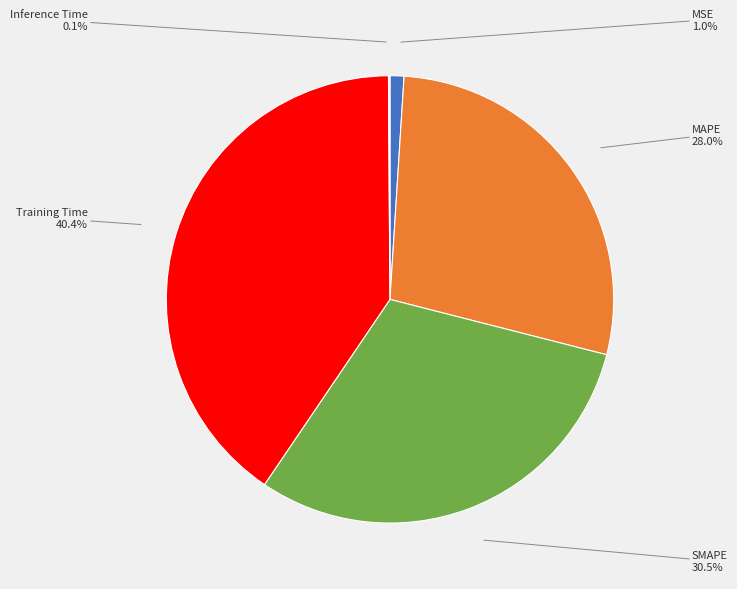

Between SMAPE and Training Time, which is larger?

Training Time